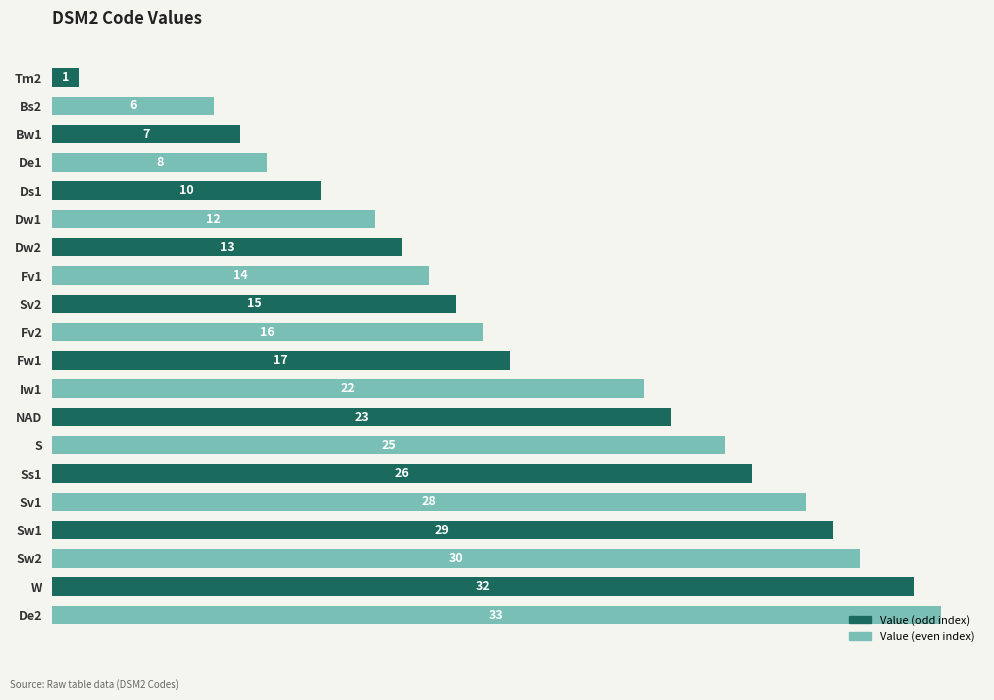

What is the difference between the maximum and minimum values?

32